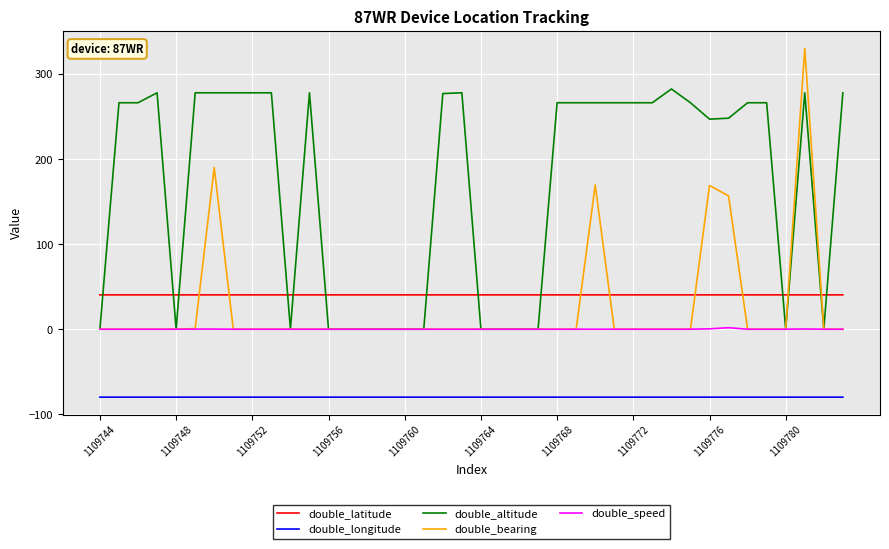

What are all the series names shown in the legend?

double_latitude, double_longitude, double_altitude, double_bearing, double_speed